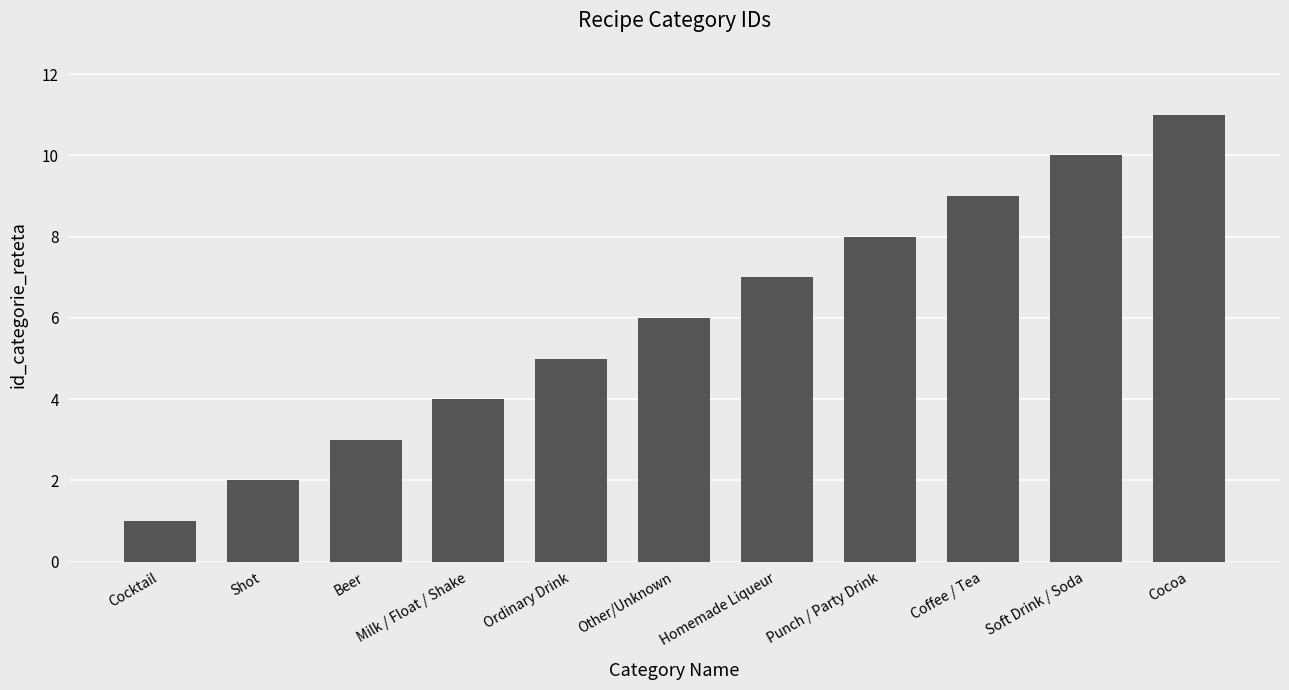

Approximately how many times larger is the value at Shot compared to Milk / Float / Shake?

0.5